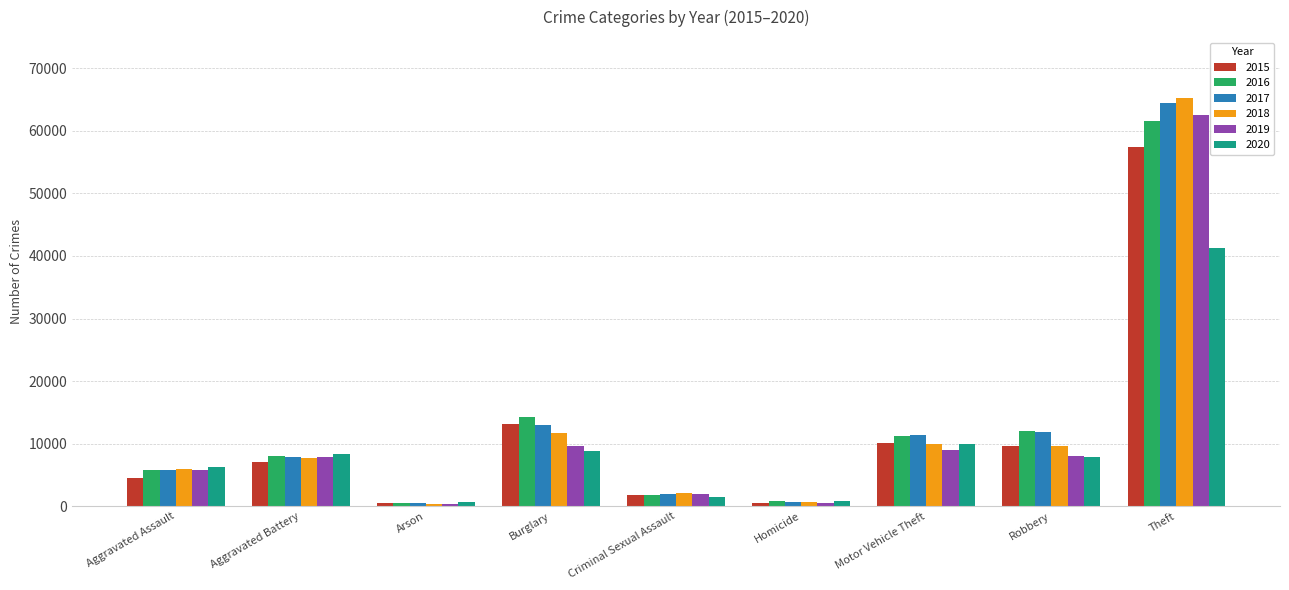

What position from the left is Arson?

3